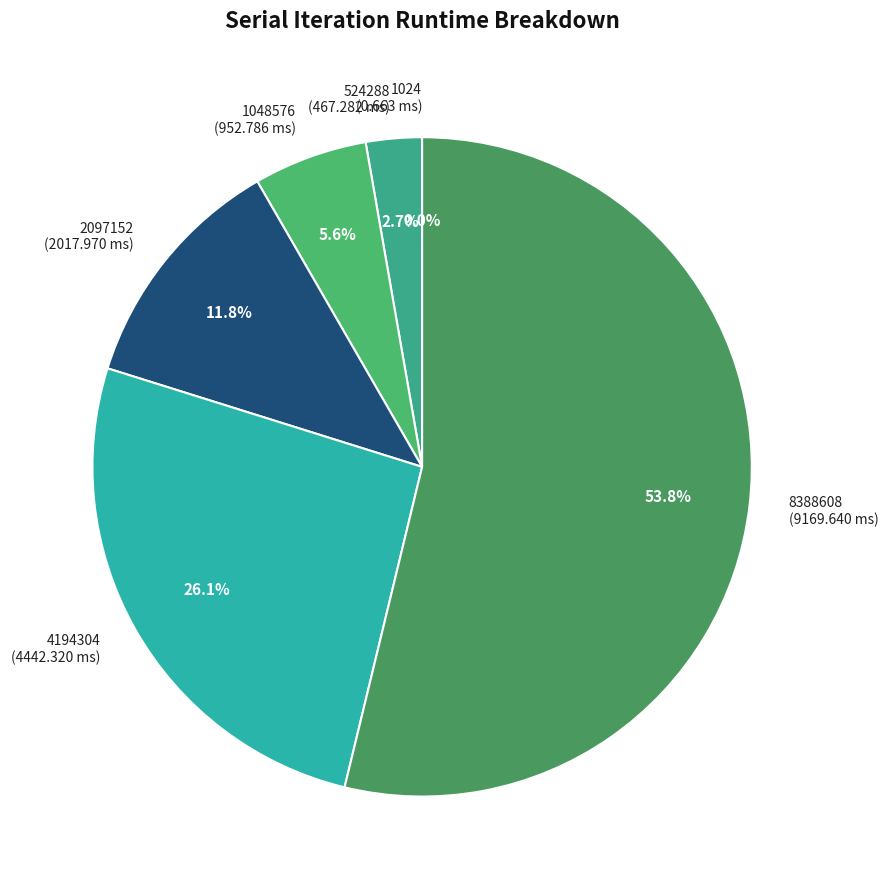

Is it true that 8388608 is 54% of the pie?

True